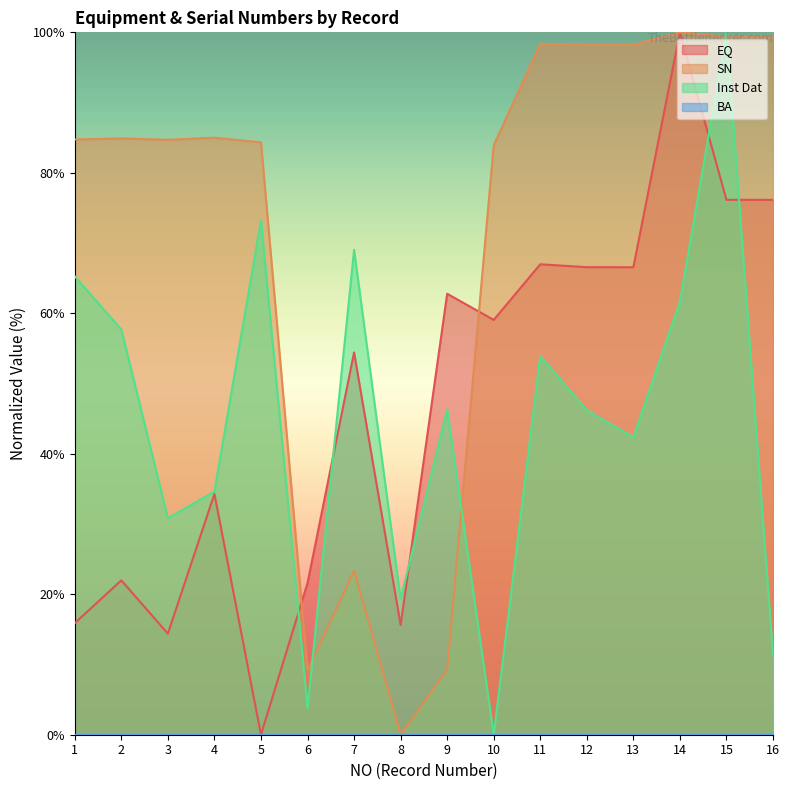

What is the spread (max minus min) of values at 1?

84.7